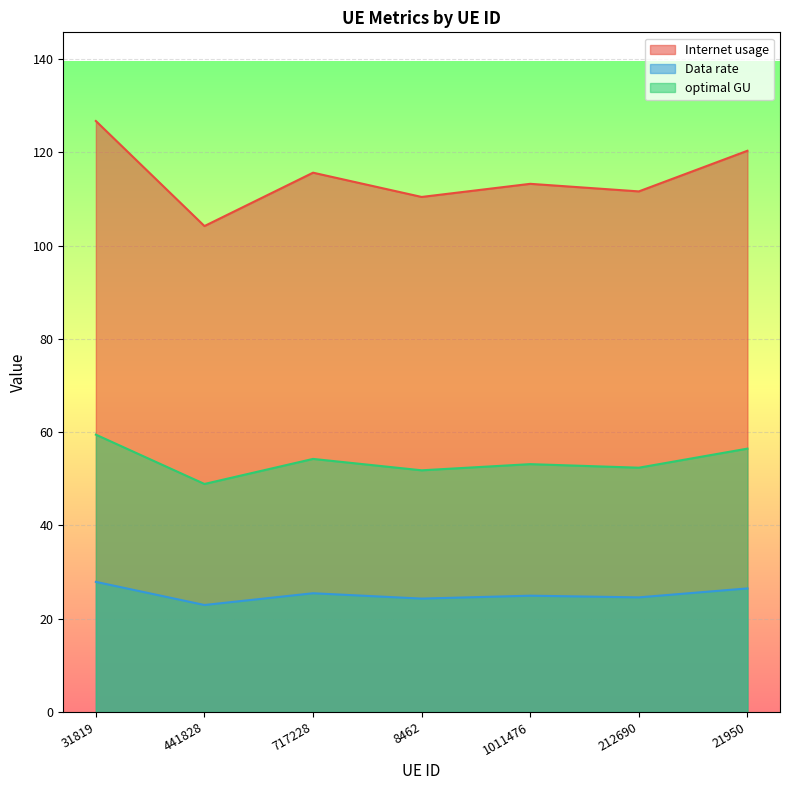

True or false: Internet usage and Data rate cross at least once.

False